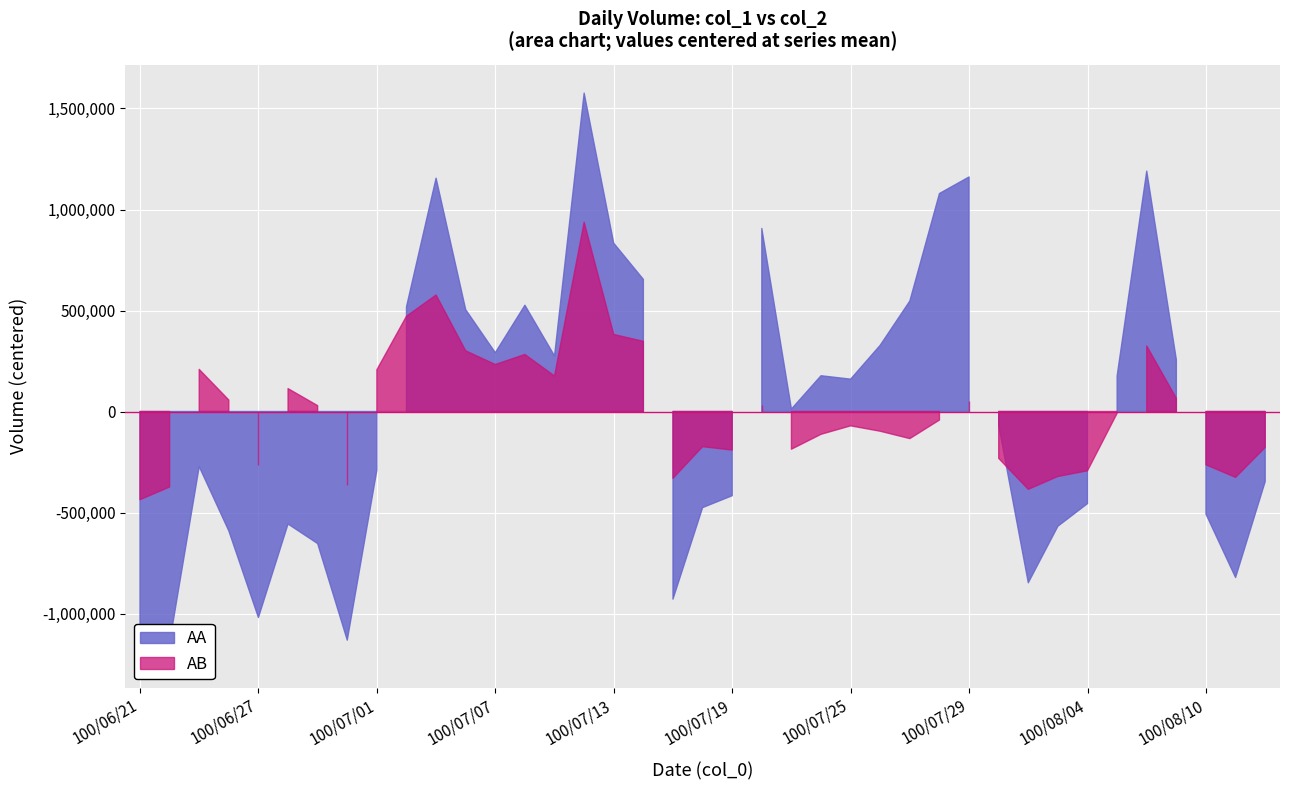

In AB, how many points are lower than both neighbors (excluding endpoints)?

10